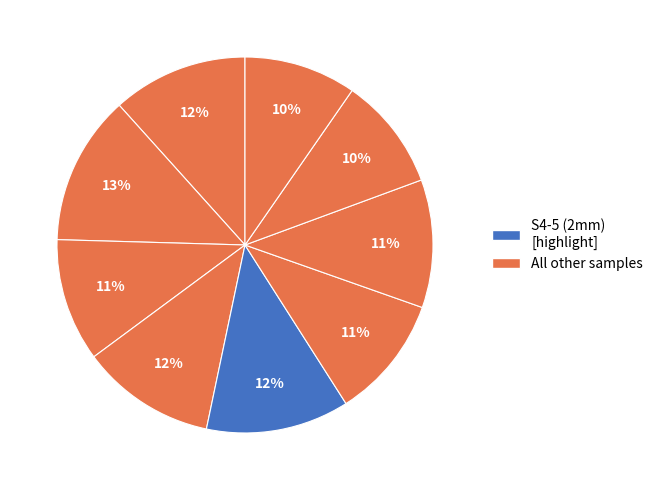

How many slices are in this pie chart?

9